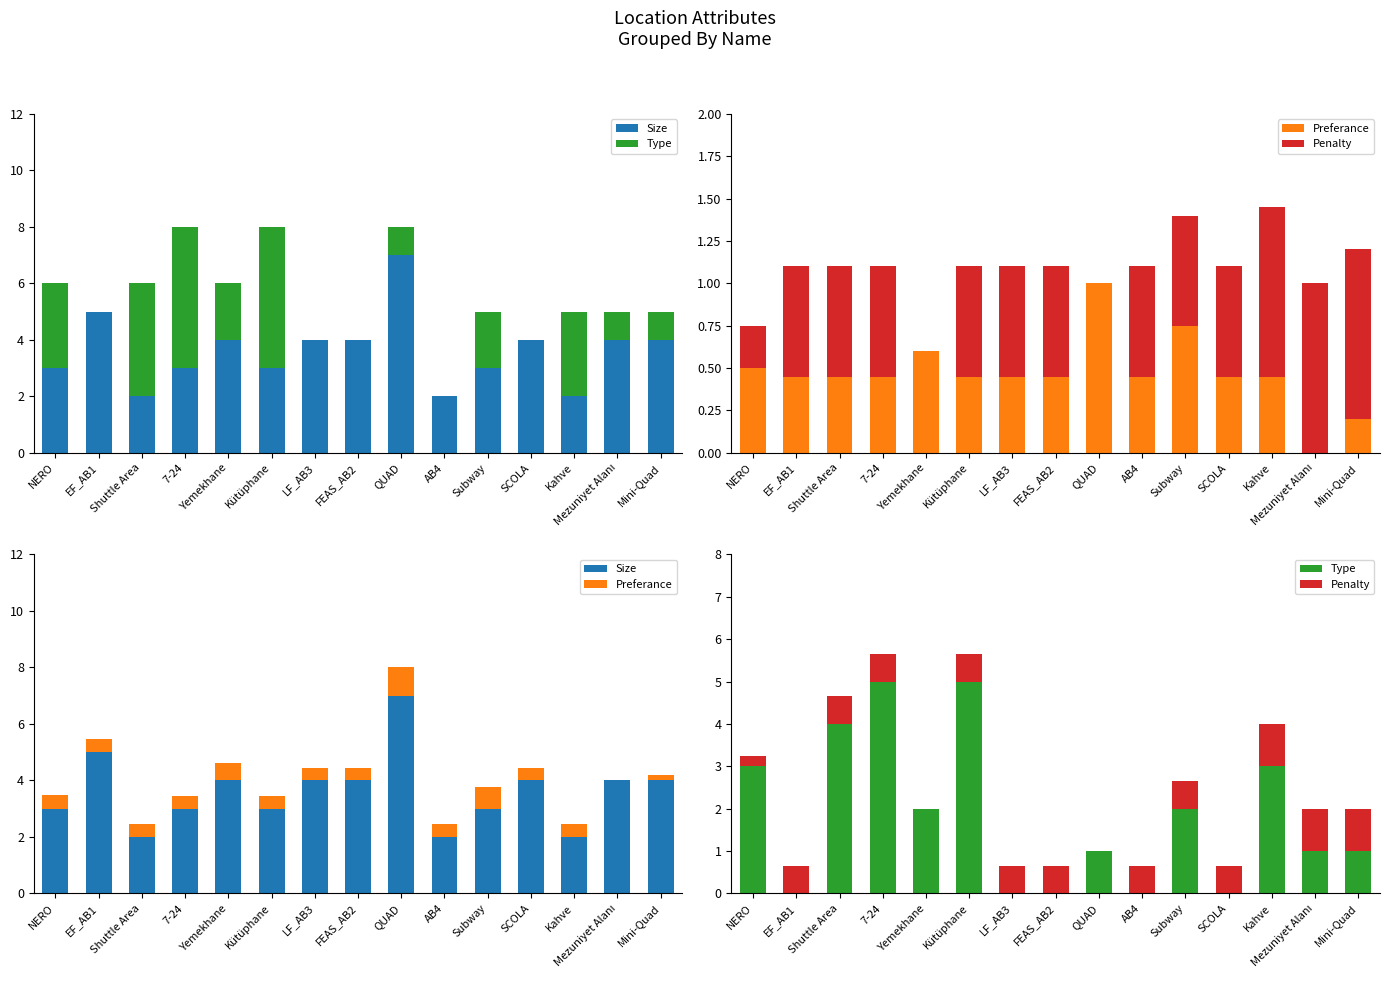

Between 7-24 and SCOLA, which is larger?

SCOLA